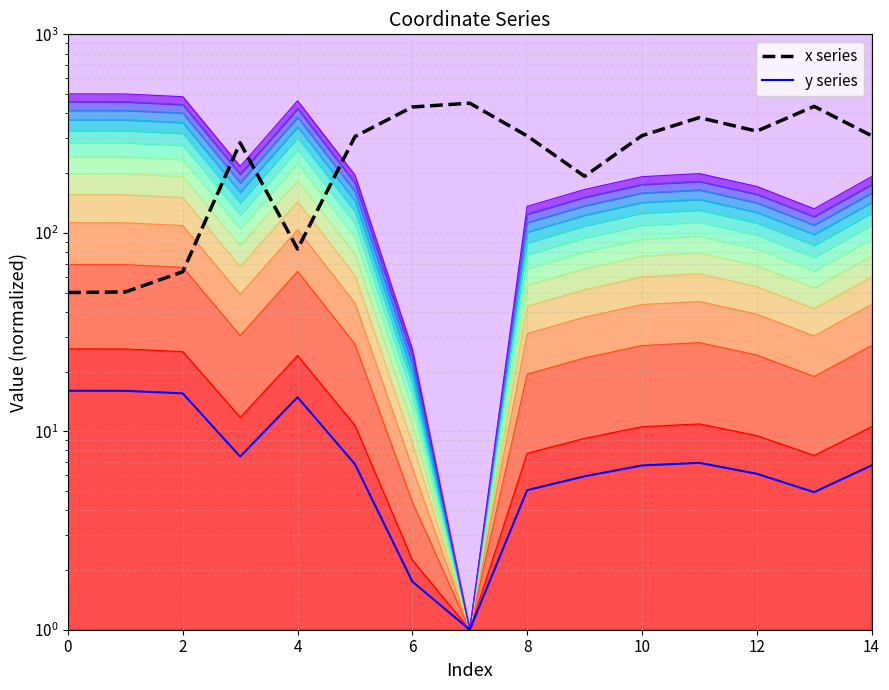

What is the average value of the y series series?

8.1